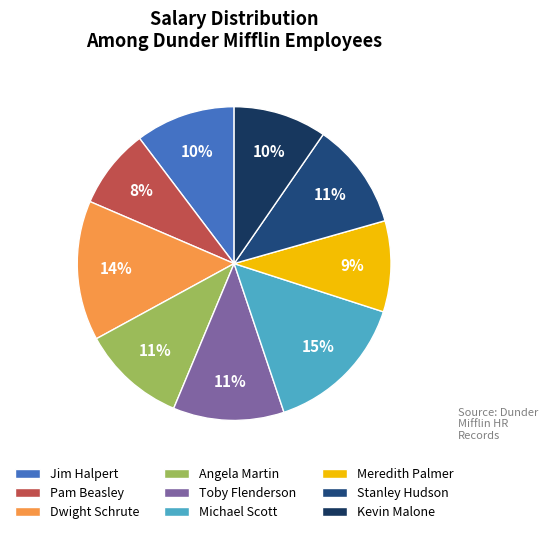

Count the number of slices in the pie.

9